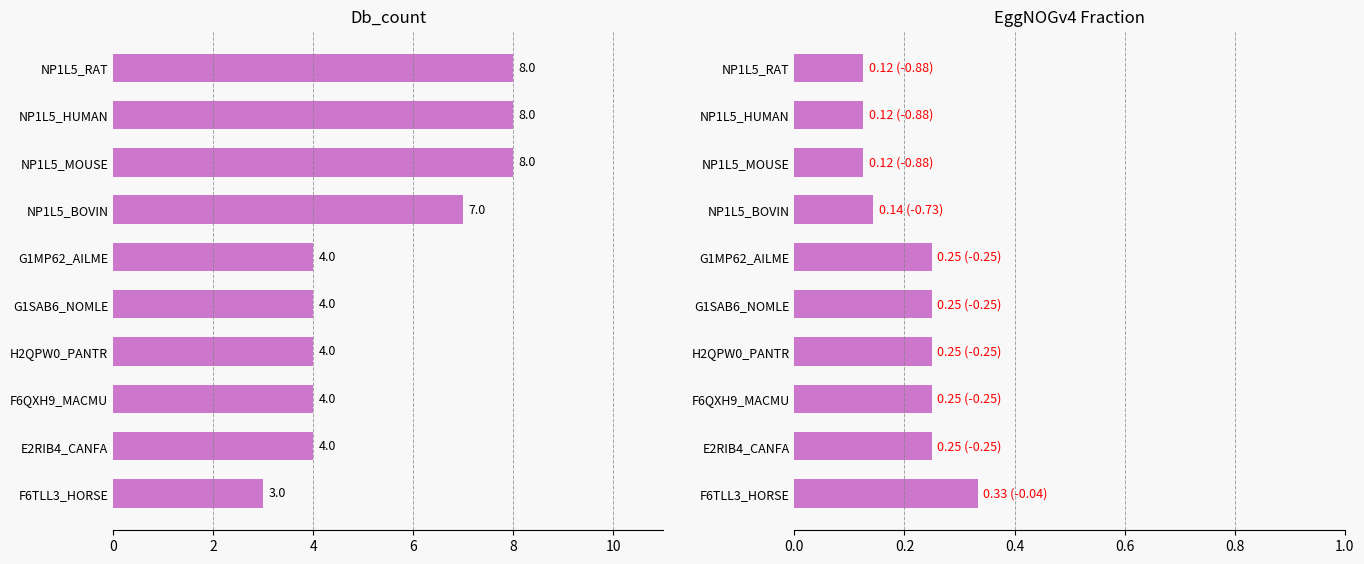

What is the sum of the EggNOGv4 fraction values at 6 and 4?

0.3